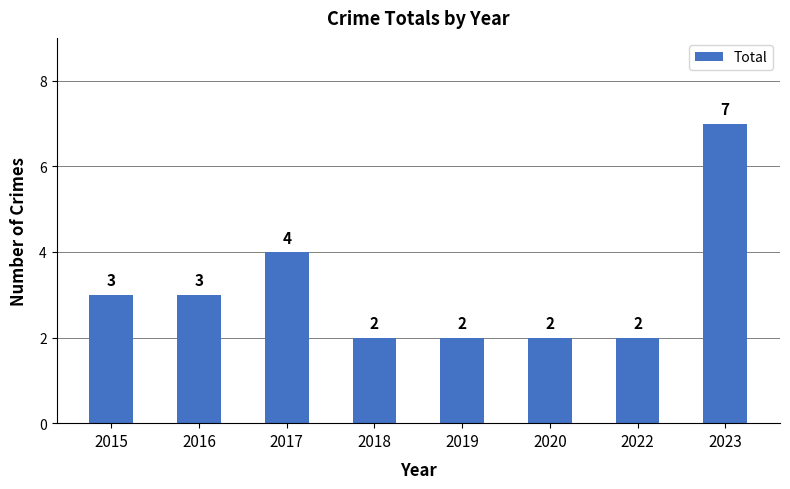

What is the sum of all values?

25